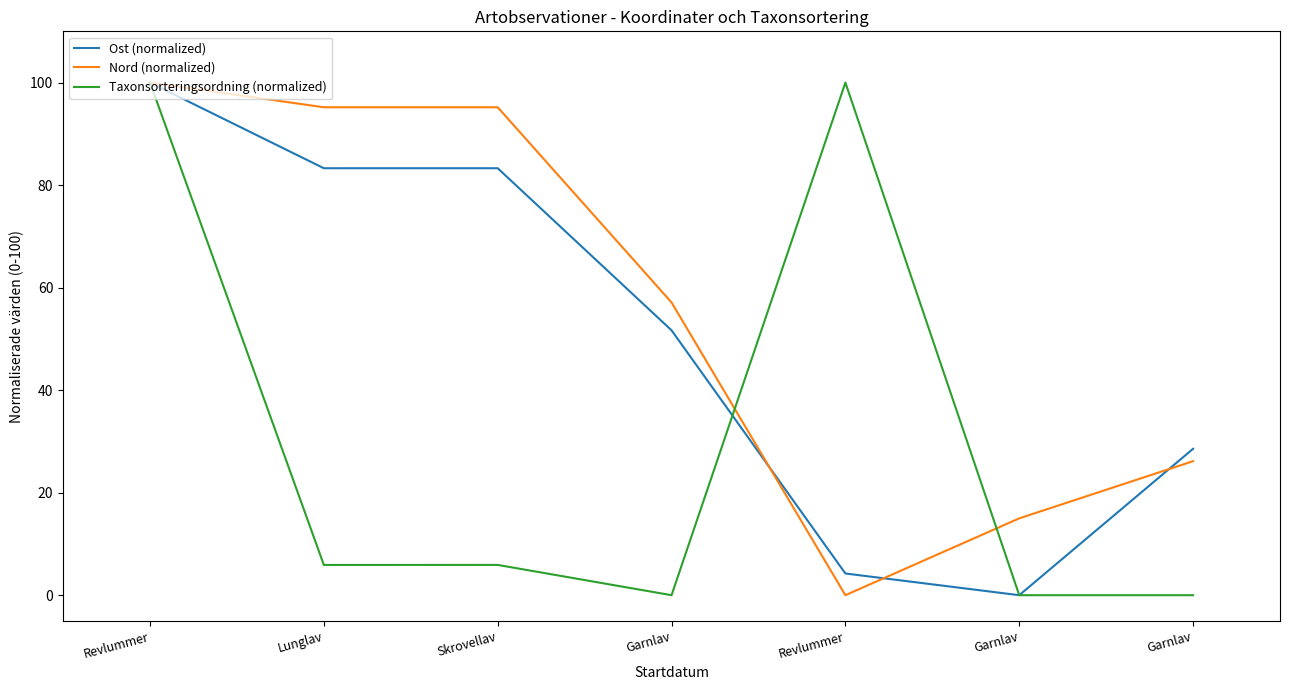

What is the label of the 2nd point from the right?

Garnlav